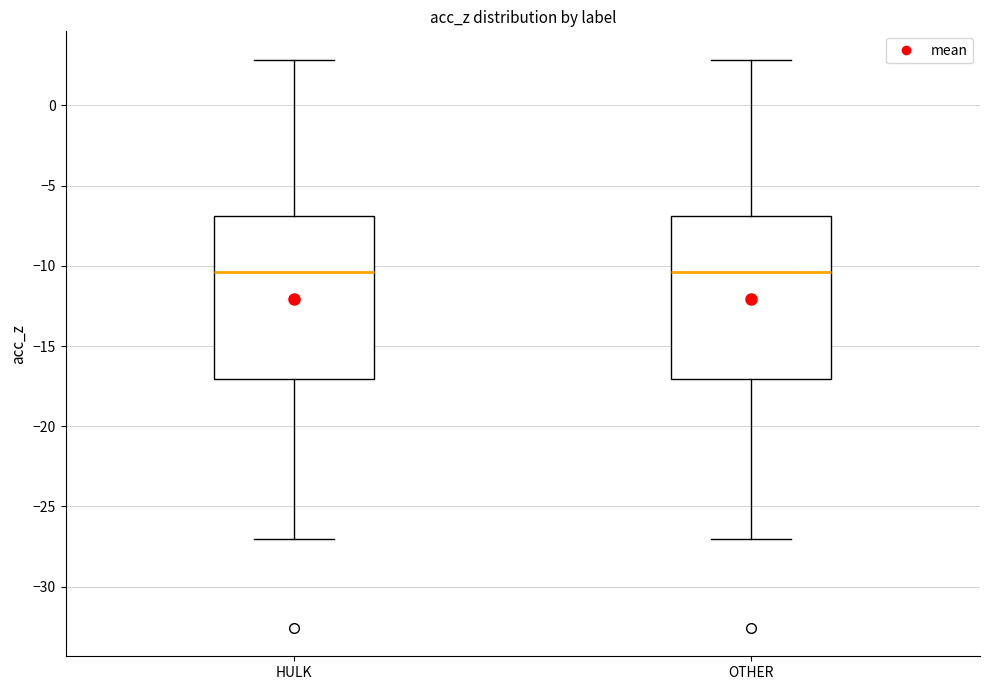

Reading left to right, read every box against the y-axis: the position of its median line, the range the box covers, and the ends of its whiskers. The values are not printed on the chart, so give them approximately, as read against the axis.

HULK: median -10.5, box -17.0 to -7.0, whiskers -27.0 to 3.0
OTHER: median -10.5, box -17.0 to -7.0, whiskers -27.0 to 3.0